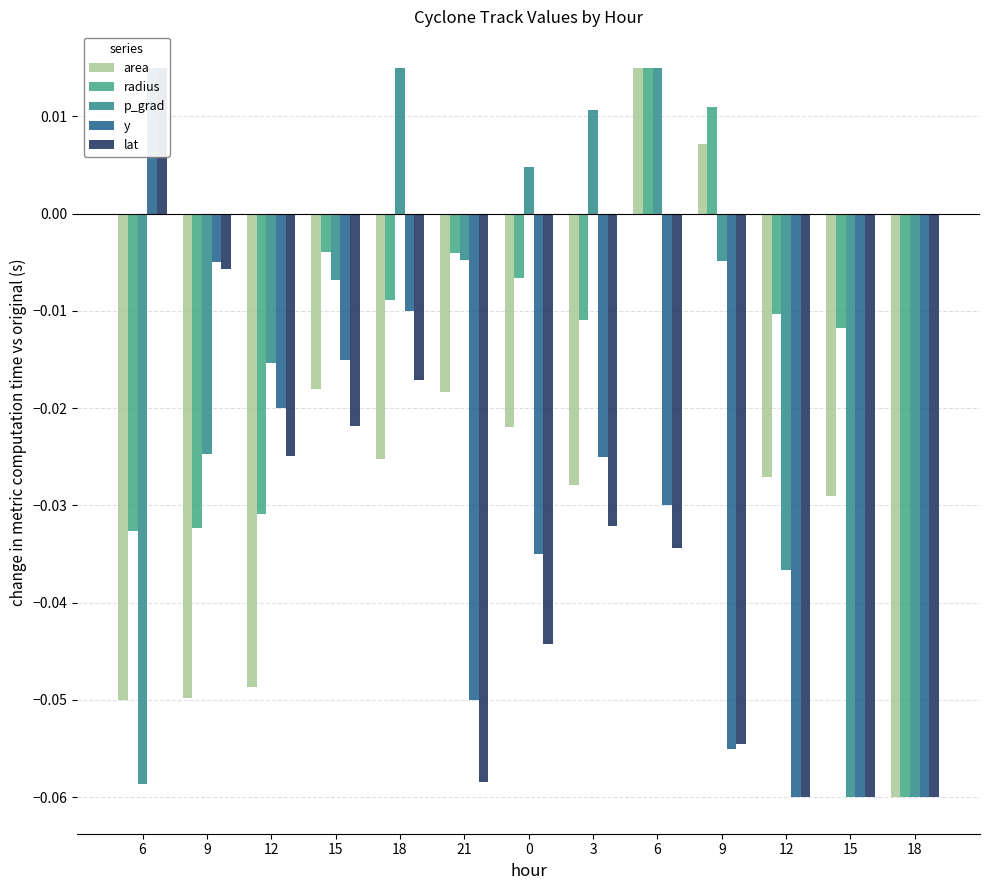

The value of y at 6 is 0.0. True or false?

False